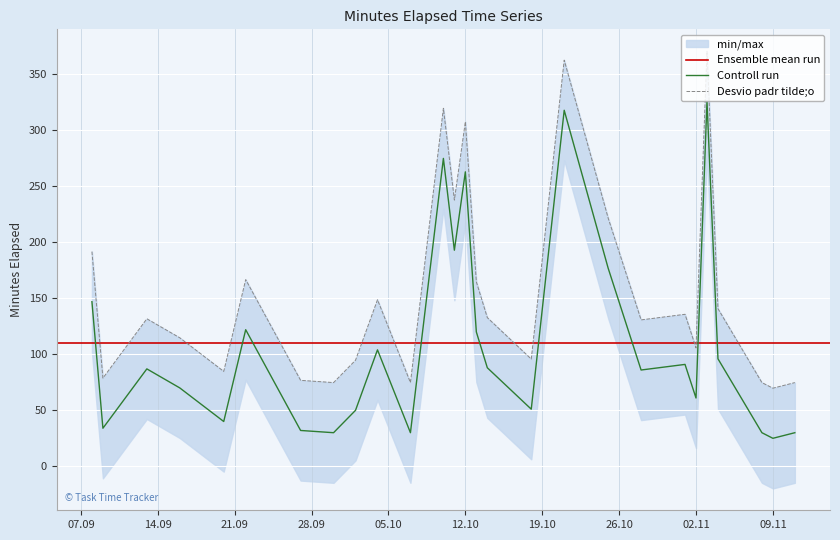

What is the value of the 15th point from the left?

121